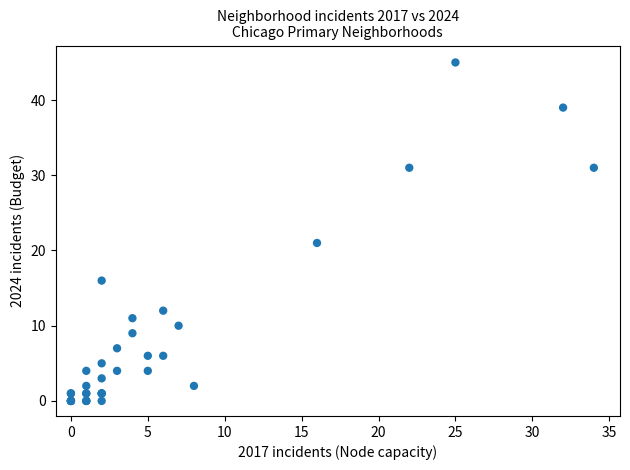

What Y value in the scatter plot is closest to 22?

21